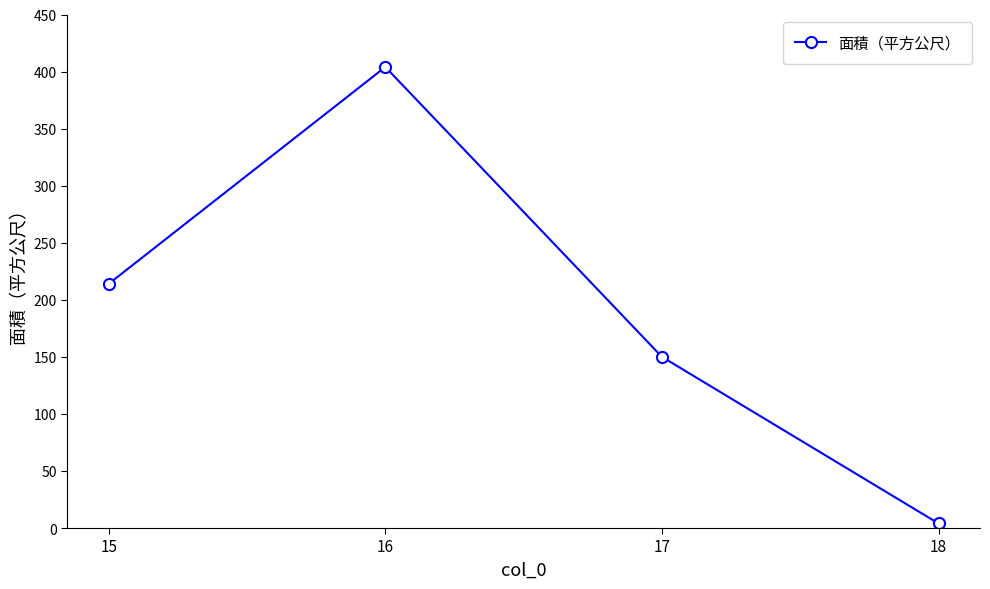

What is the value of the 3rd point from the left?

150